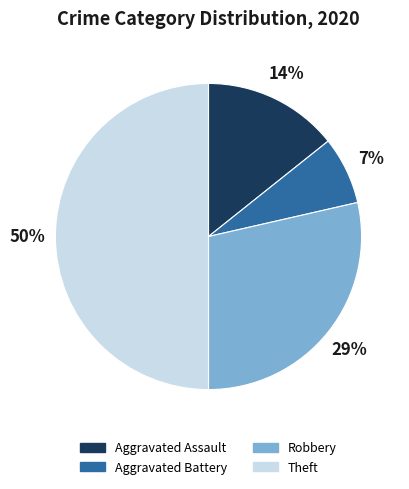

Combined, do Robbery and Aggravated Assault account for over 50%?

No